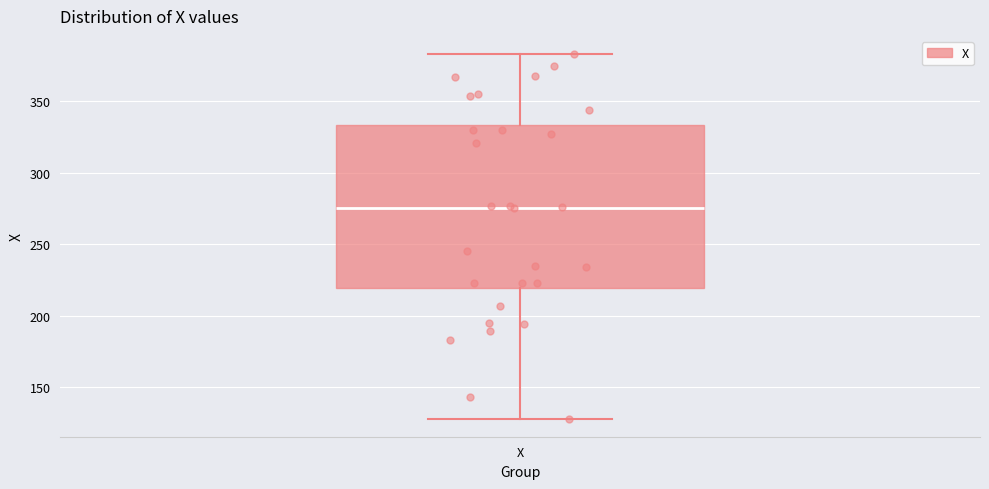

Read this box plot against the y-axis: the position of the median line, the range covered by the box, and the ends of both whiskers. The values are not printed on the chart, so give them approximately, as read against the axis.

median 275, box 220 to 335, whiskers 130 to 385